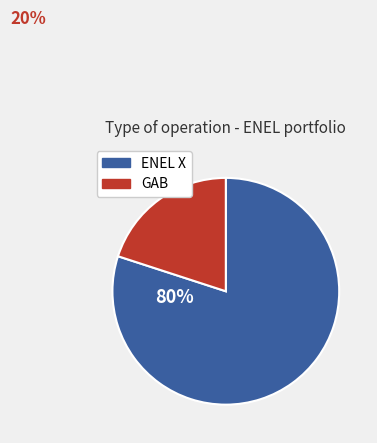

Is there any slice that represents more than half of the pie?

Yes